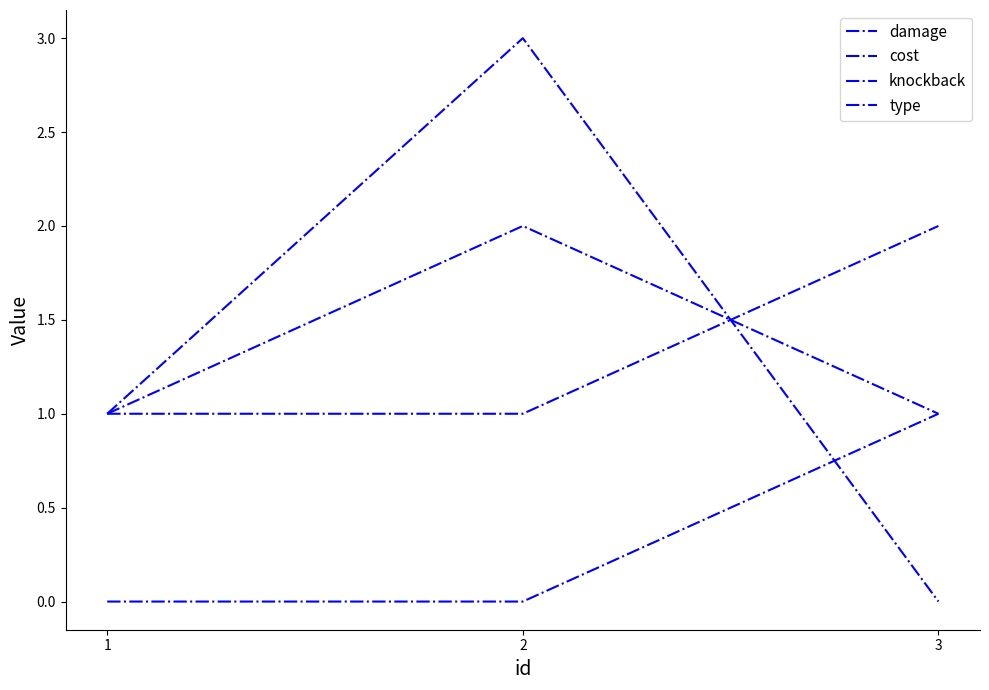

Reading left to right, transcribe all the data shown in this chart.

damage: 1	3	0
cost: 1	2	1
knockback: 1	1	2
type: 0	0	1